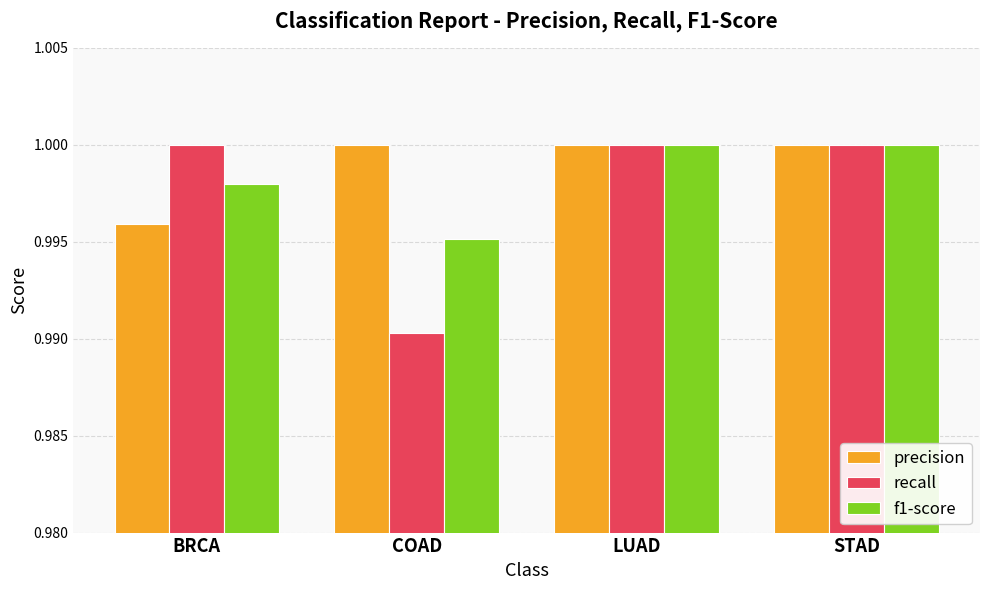

The value of precision at LUAD is 1.0. True or false?

True